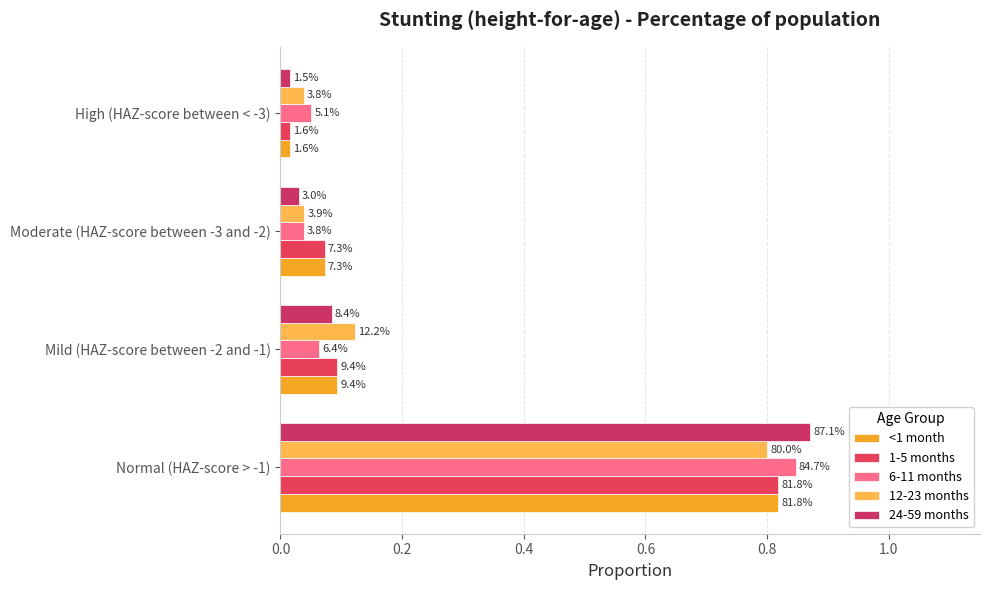

What is the value of the 6-11 months bar at the 4th from the left?

0.1